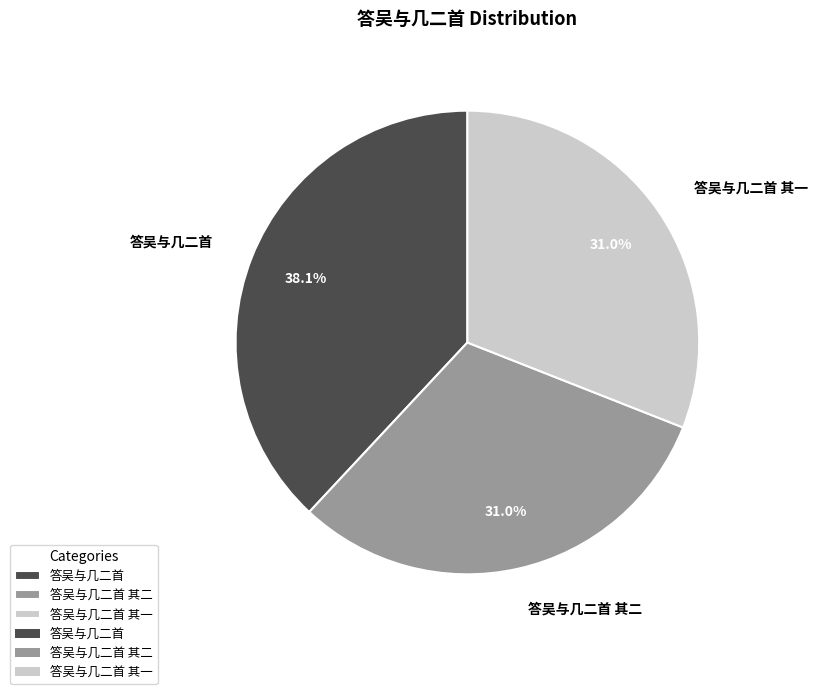

Does any single category account for the majority?

No